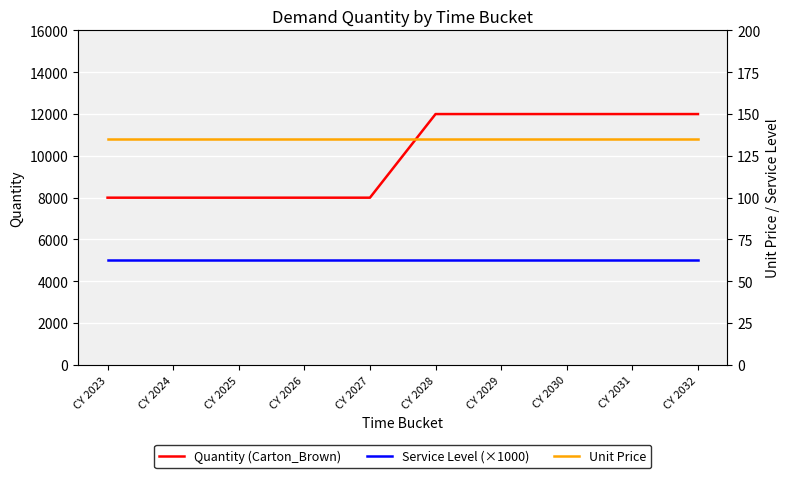

What is the total value across all series at CY 2024?

13135